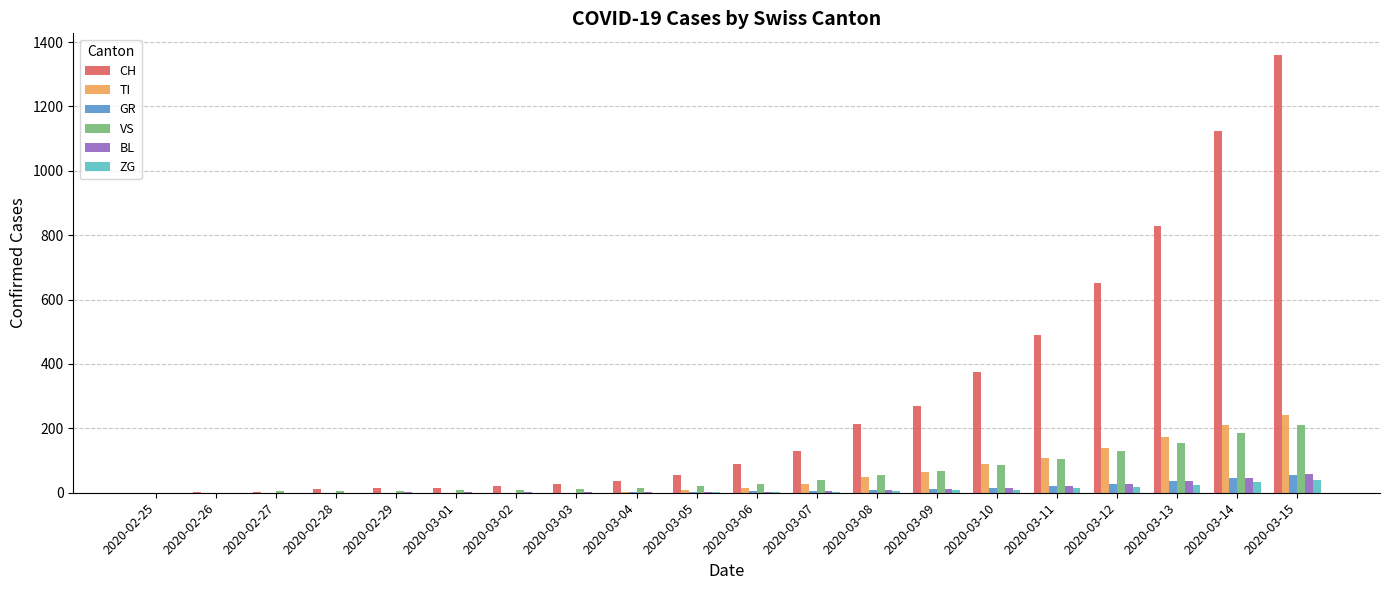

What are all the series names shown in the legend?

CH, TI, GR, VS, BL, ZG